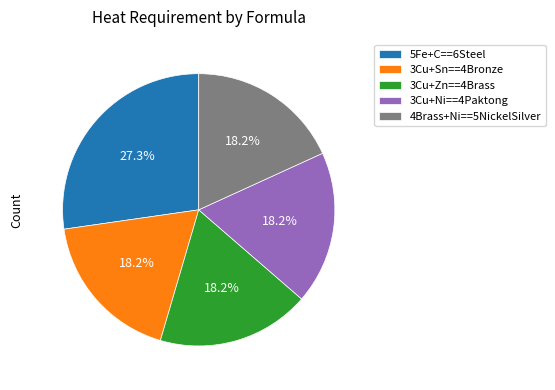

To the nearest percent, what portion does 3Cu+Sn==4Bronze represent?

18%